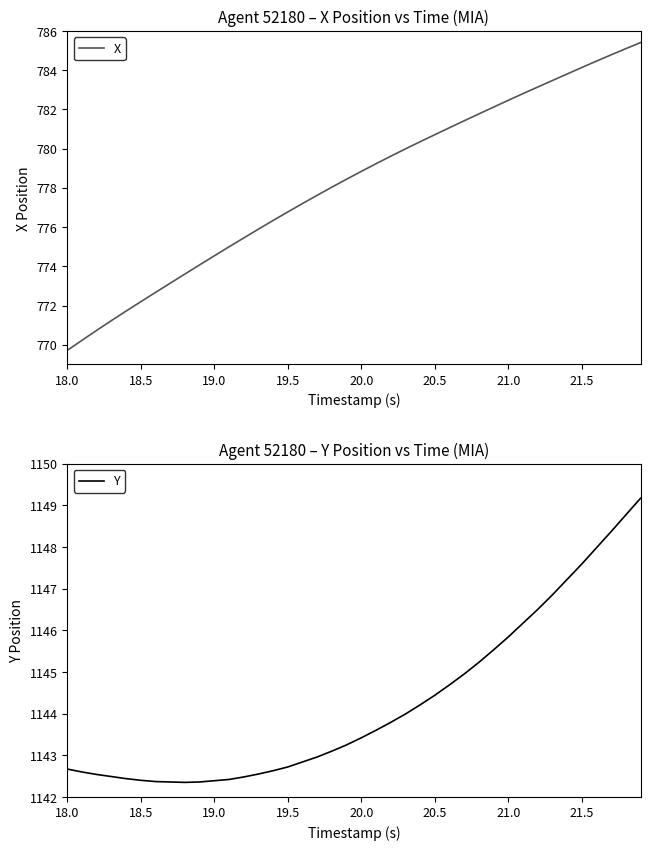

What is the lowest value of the X series?

769.7